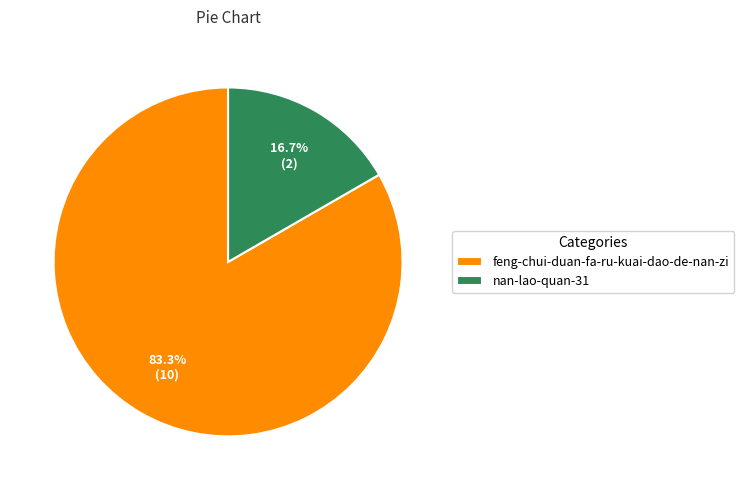

Is it true that feng-chui-duan-fa-ru-kuai-dao-de-nan-zi is 96% of the pie?

False